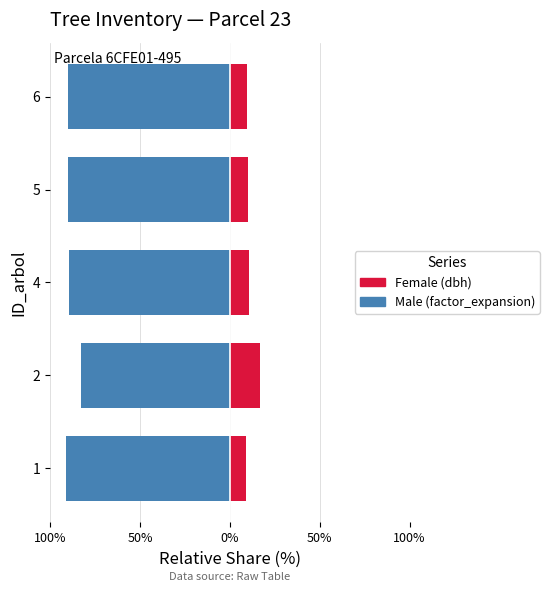

Does the chart contain stacked bars?

No